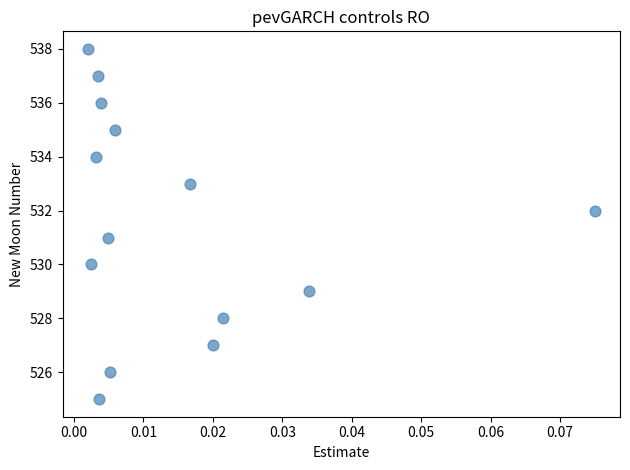

What is the range of Y values (max minus min)?

13